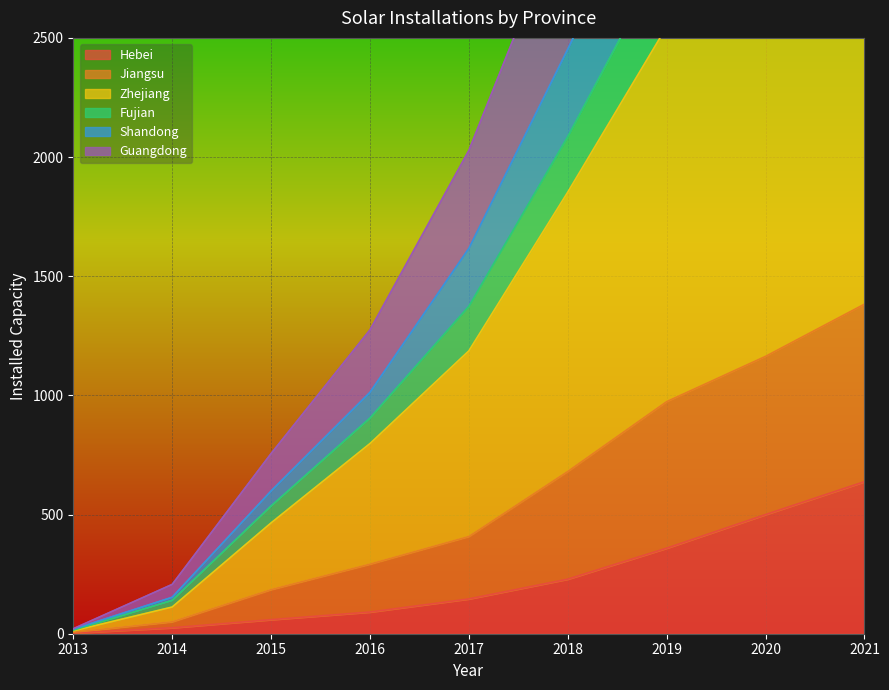

Is it true that Hebei equals 361 at 2018?

False